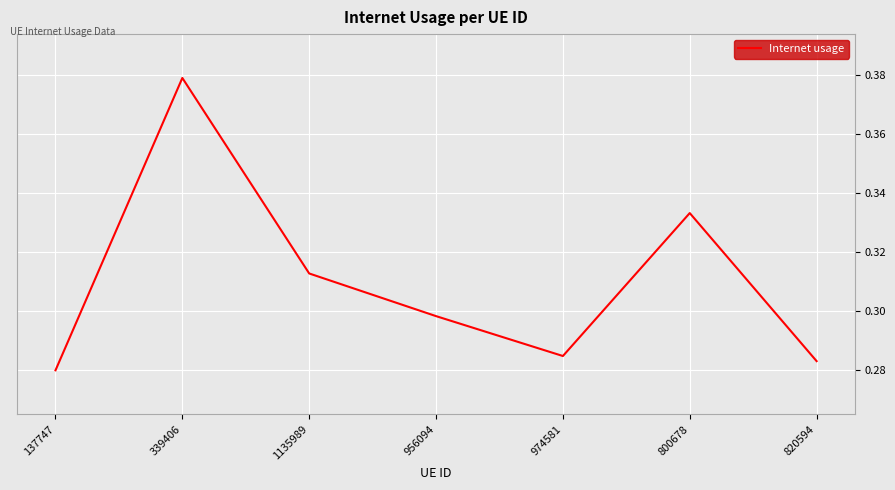

What is the sum of all values?

2.2